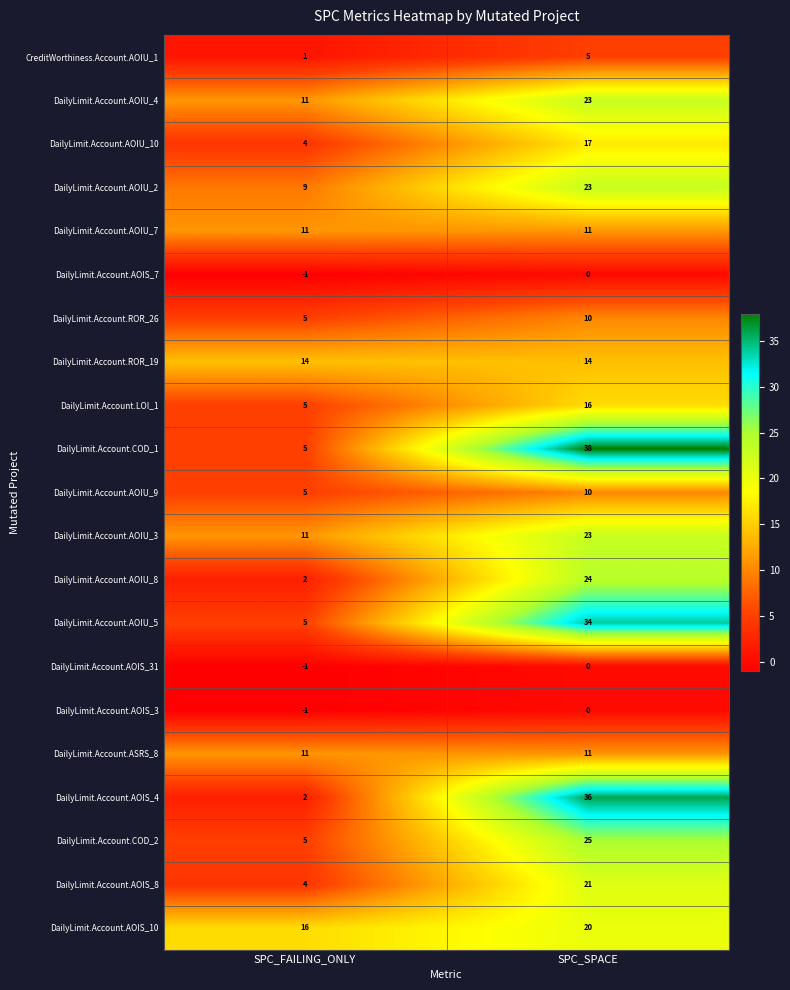

The value of DailyLimit.Account.AOIS_10 at SPC_FAILING_ONLY is 24. True or false?

False